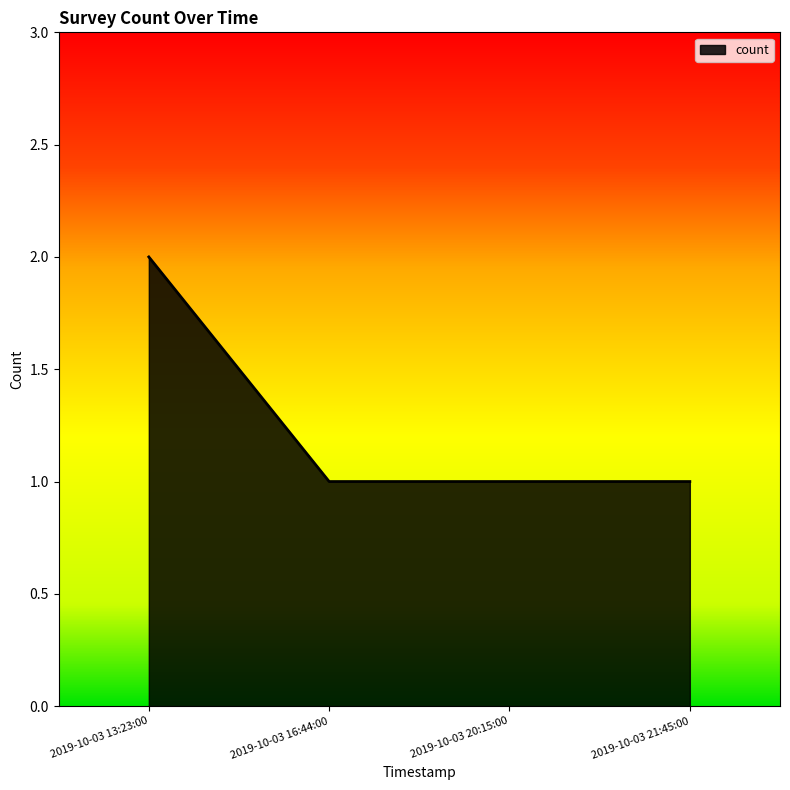

The chart shows a value of 1 at 2019-10-03 20:15:00. True or false?

True